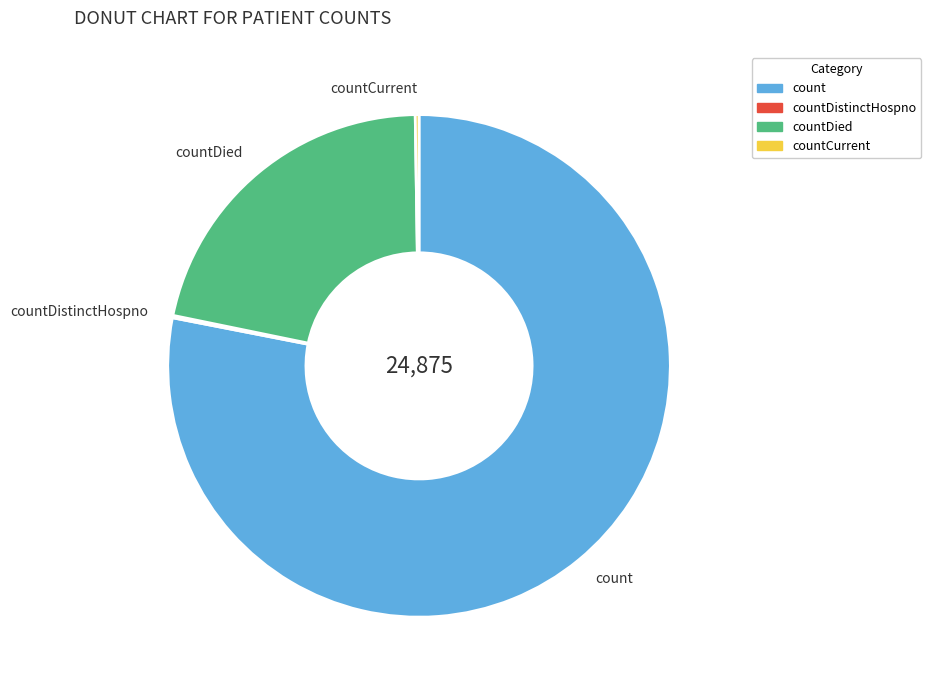

True or false: countDied accounts for 22% of the total.

True